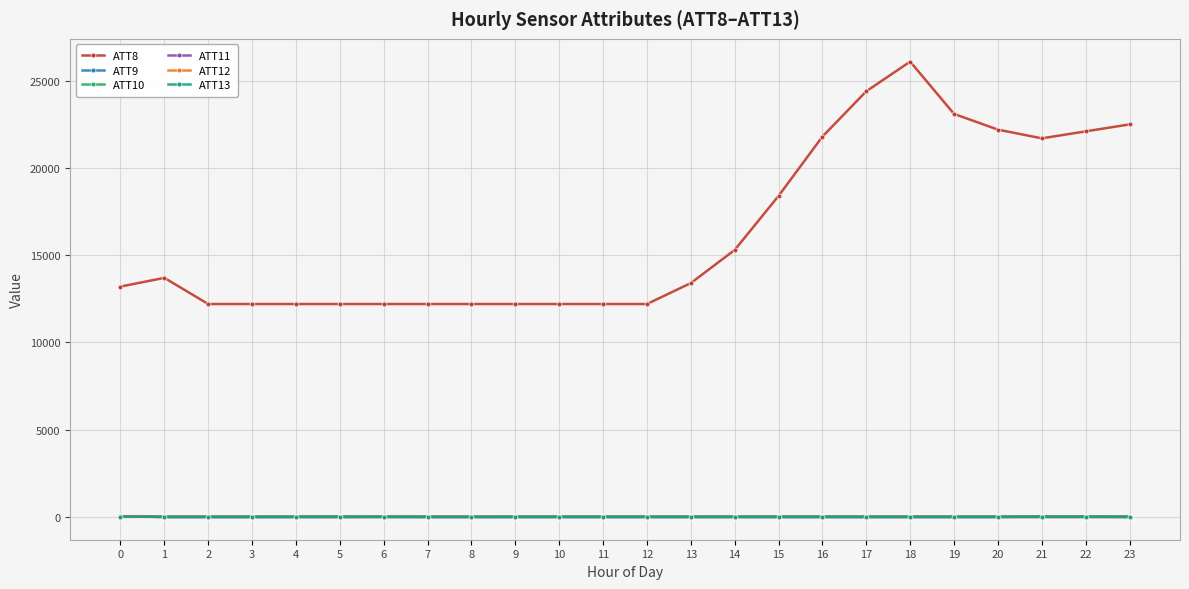

What is the value of the ATT13 point at the 5th from the left?

1.6